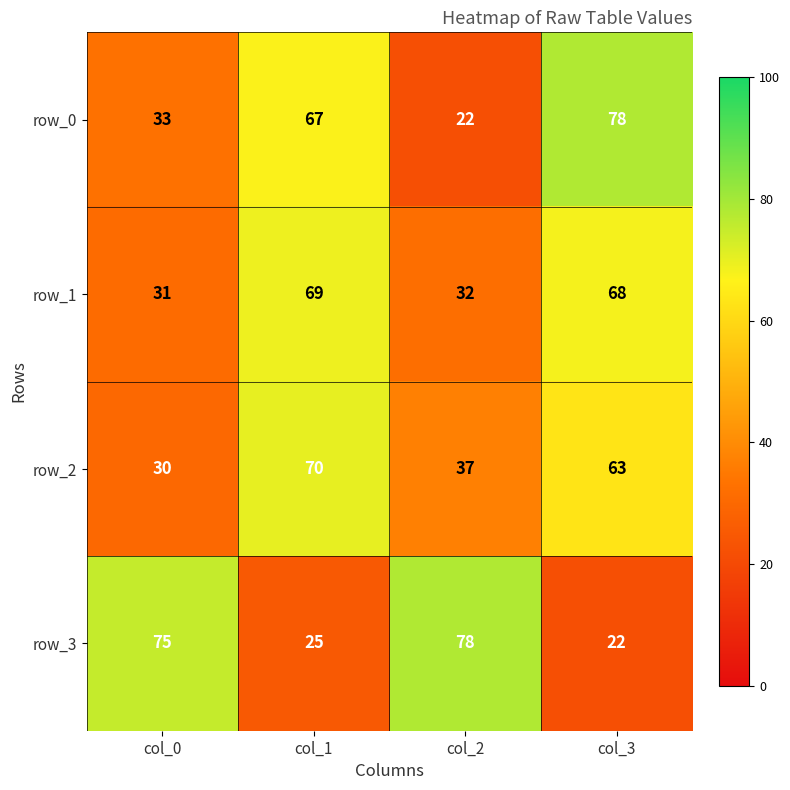

Reading right to left, what are all the values shown in this chart?

row_0: 78	22	67	33
row_1: 68	32	69	31
row_2: 63	37	70	30
row_3: 22	78	25	75